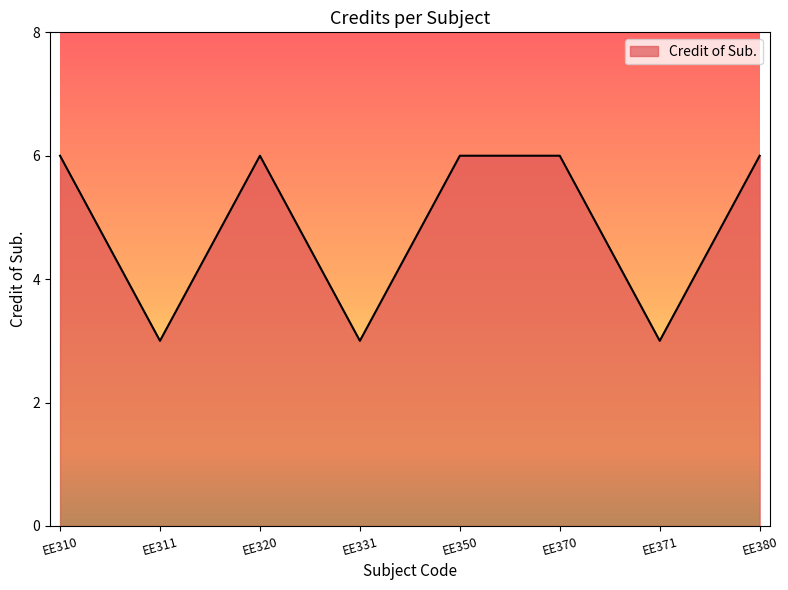

Between EE311 and EE370, which is larger?

EE370